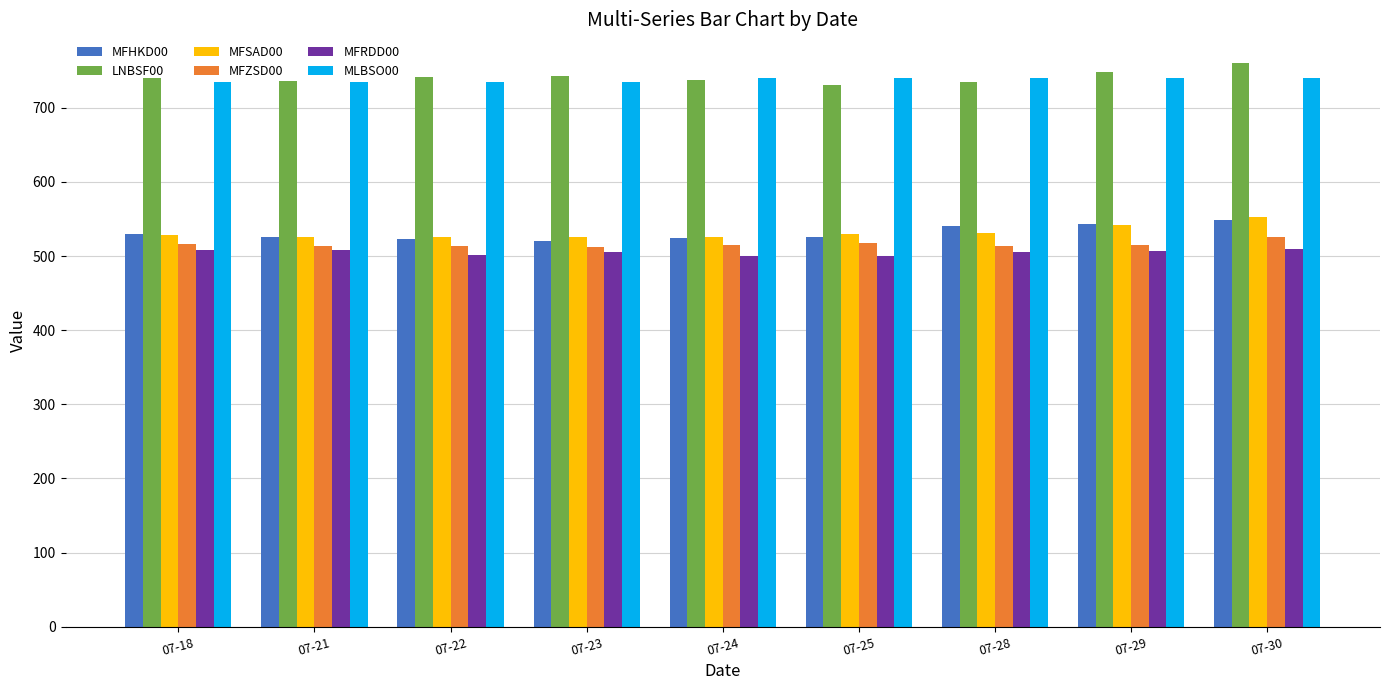

What is the difference between the MFRDD00 values at 07-23 and 07-30?

5.0